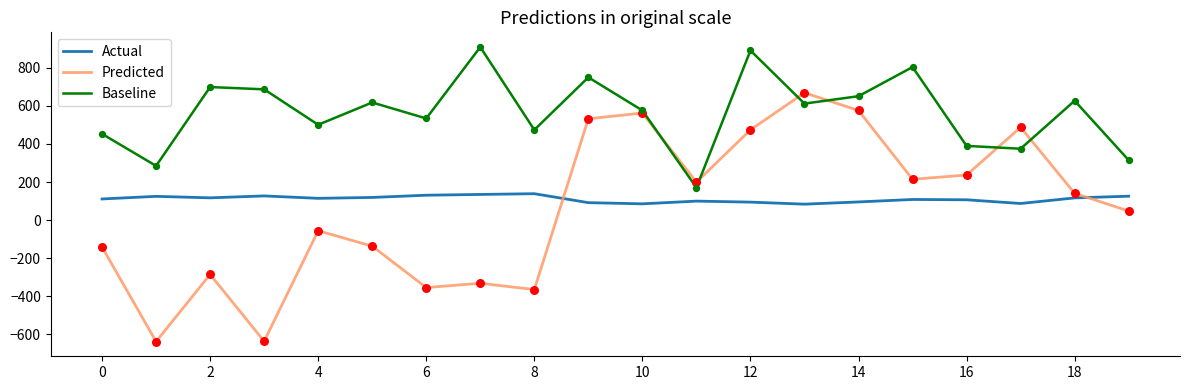

Which series has the widest spread of values?

Predicted